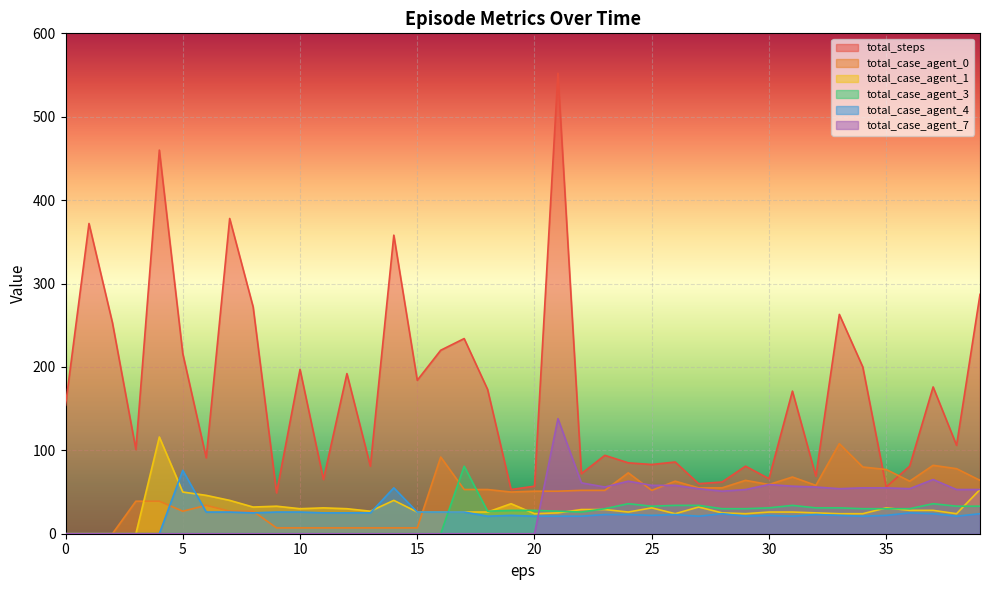

Read the total_steps value at 23.

94